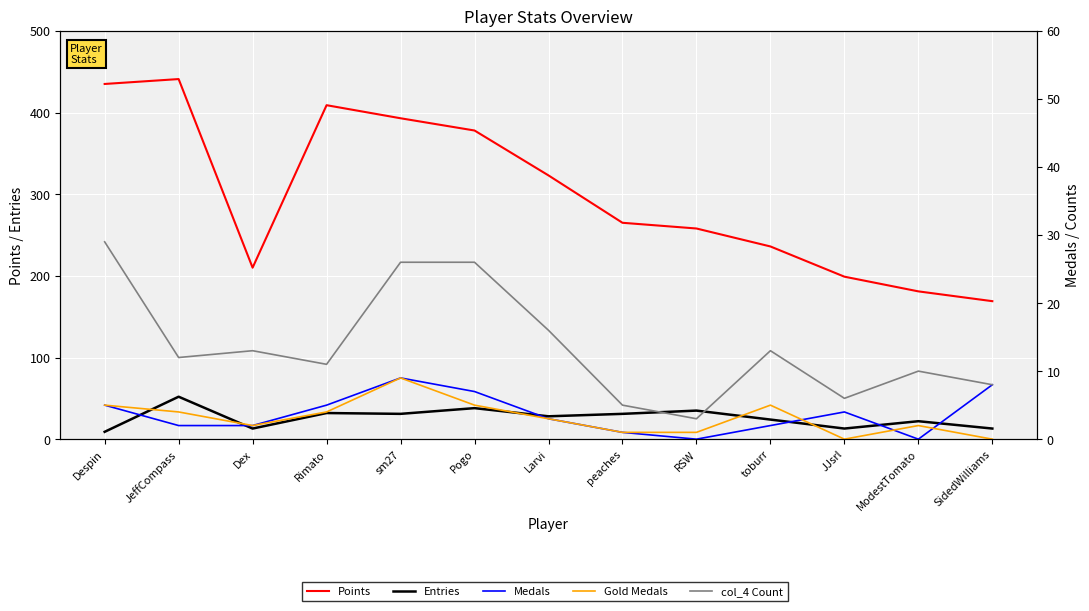

What is the label of the 11th point from the left?

JJsrl